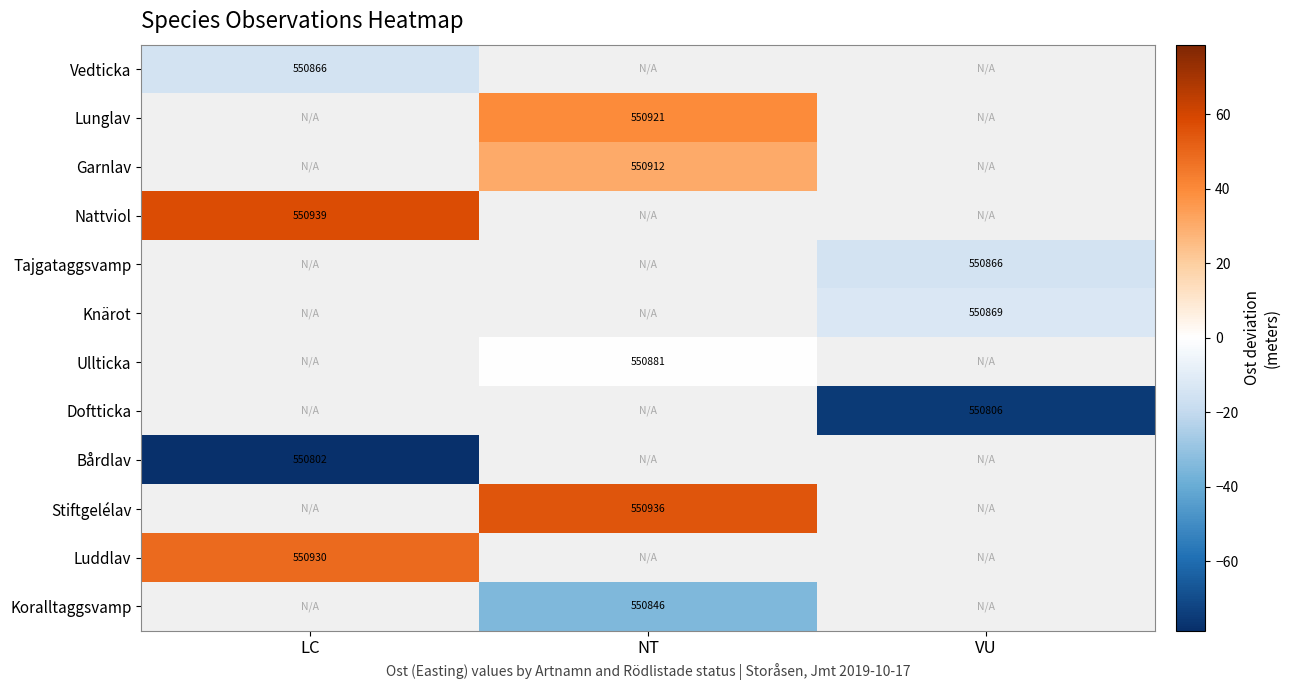

Rank the categories by Stiftgelélav value from highest to lowest.

LC, NT, VU